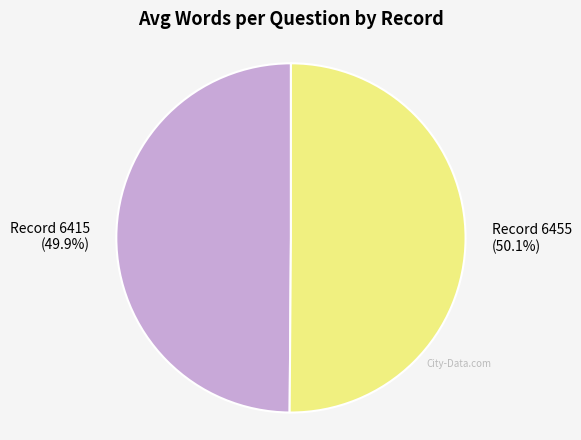

Is there any slice that represents more than half of the pie?

Yes